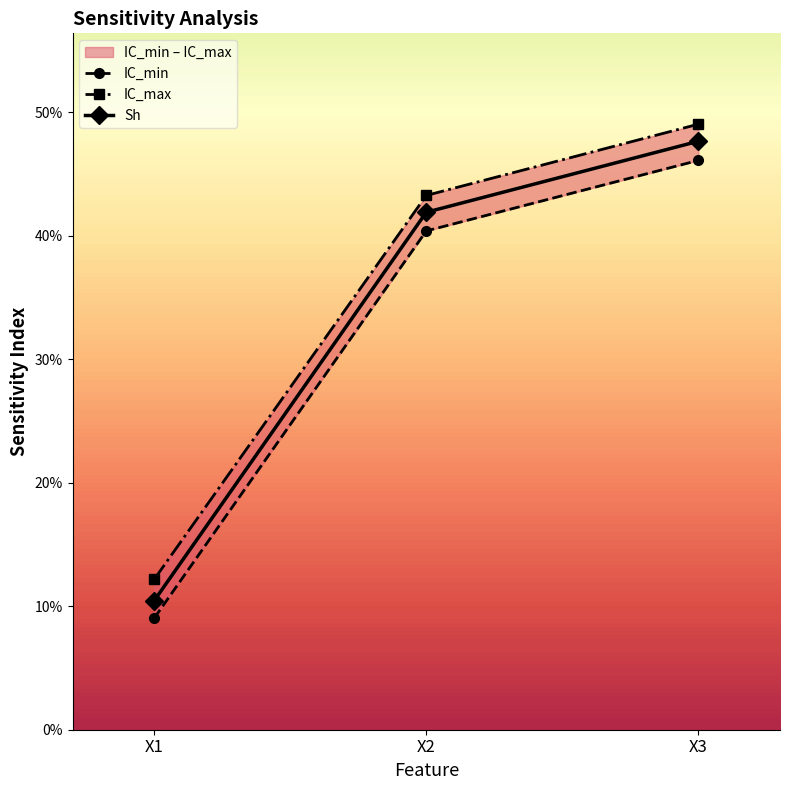

What is the highest value of the IC_max series?

0.5